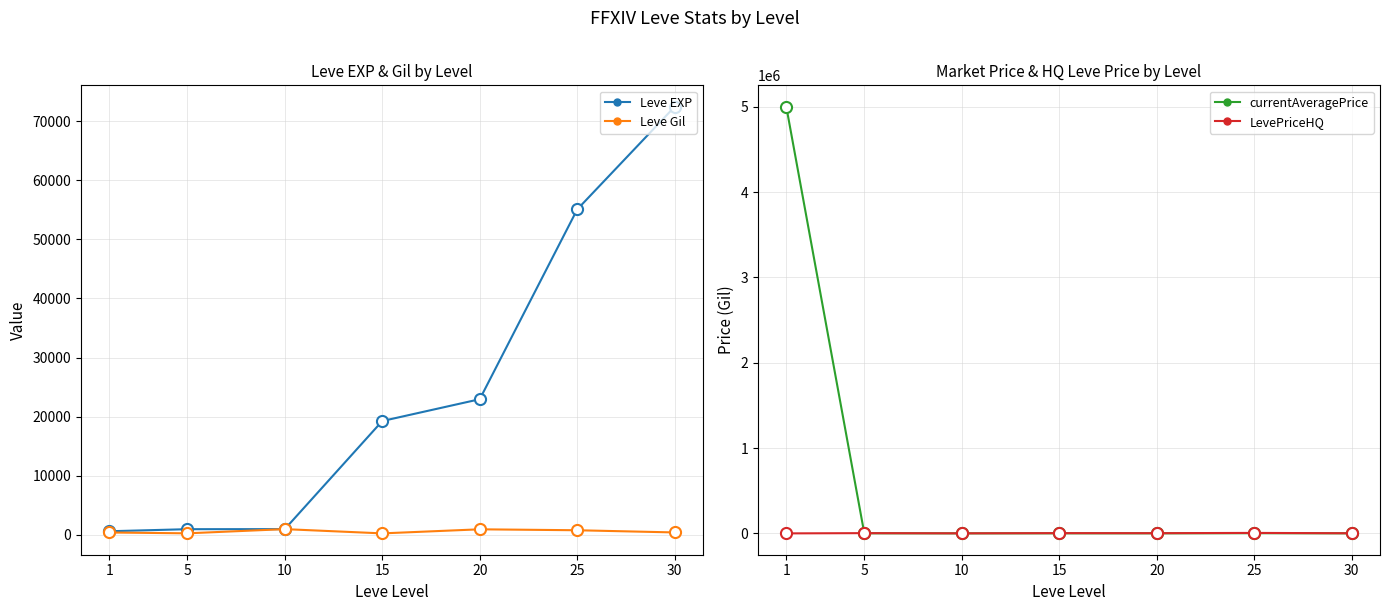

Rank the categories by currentAveragePrice value from highest to lowest.

1, 25, 5, 15, 20, 30, 10